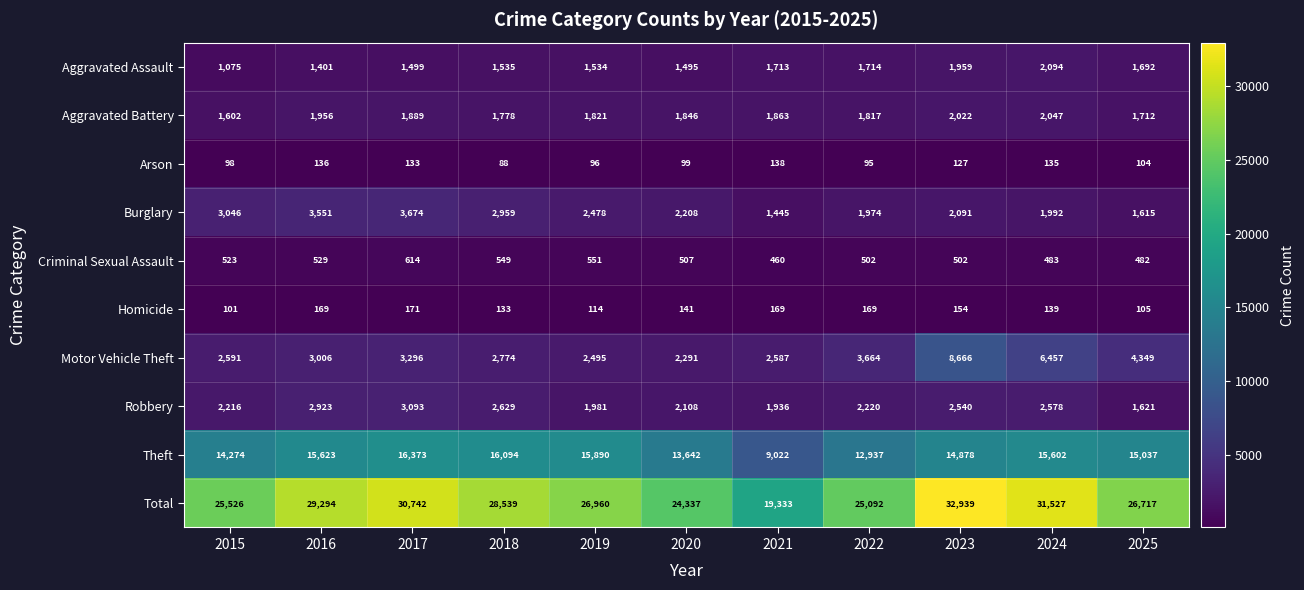

What is the sum of the Total values at 2021 and 2023?

52272